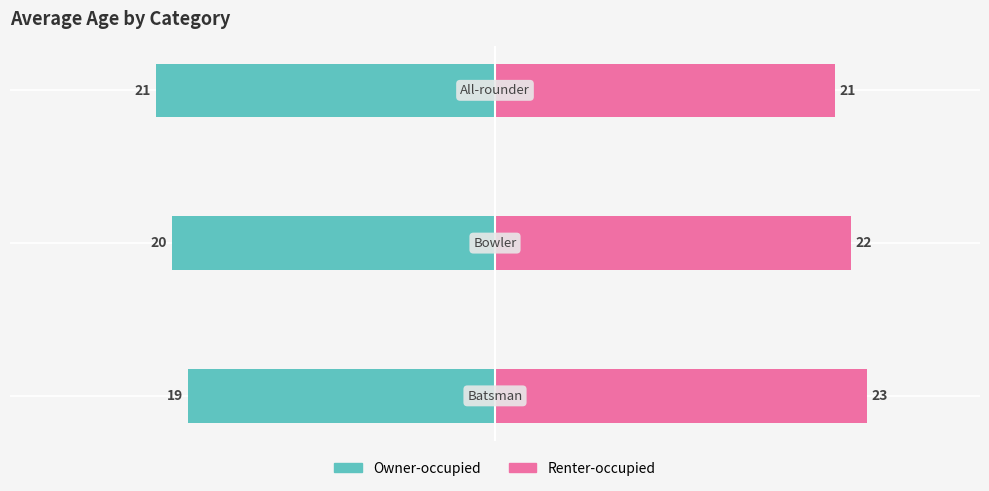

What are all the series names shown in the legend?

Owner-occupied, Renter-occupied